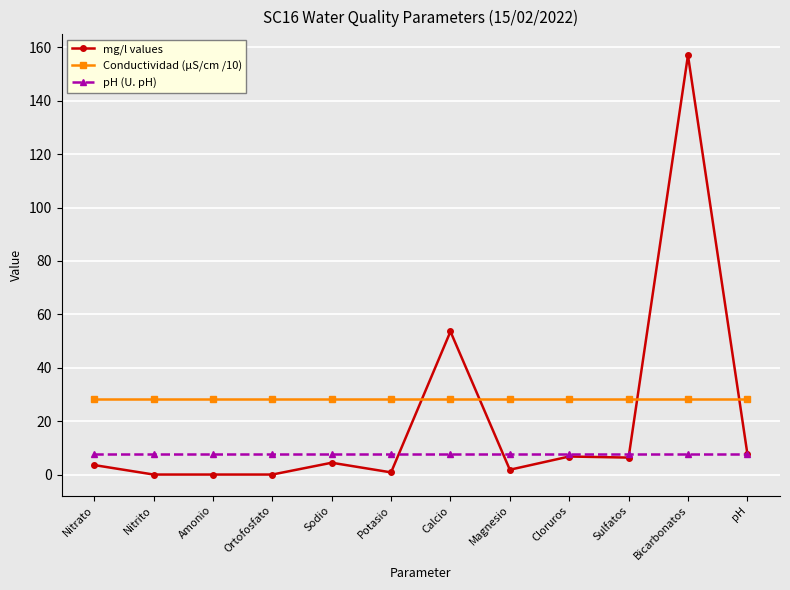

At how many categories does at least one series exceed 82?

1